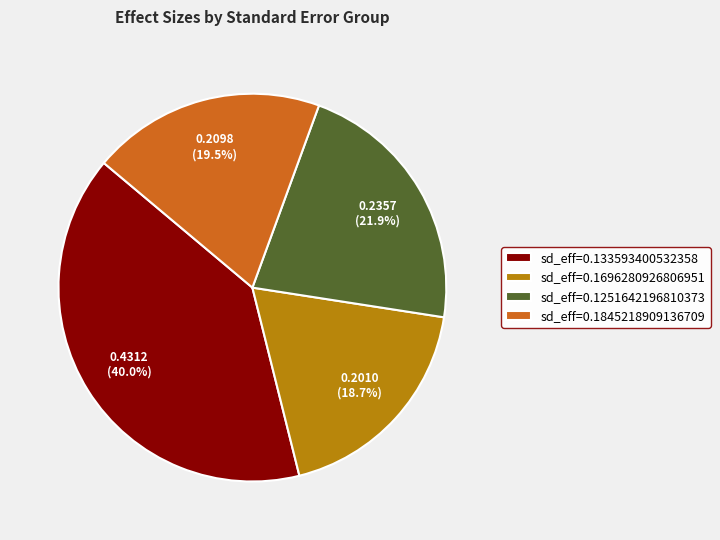

How much of the chart is everything except sd_eff=0.133593400532358?

60.0%